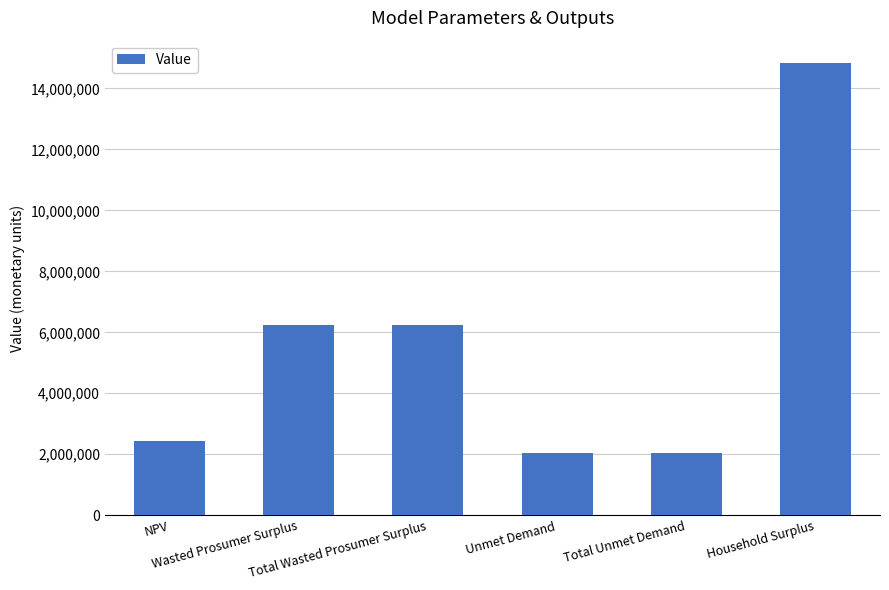

What is the sum of all values?

33844954.1